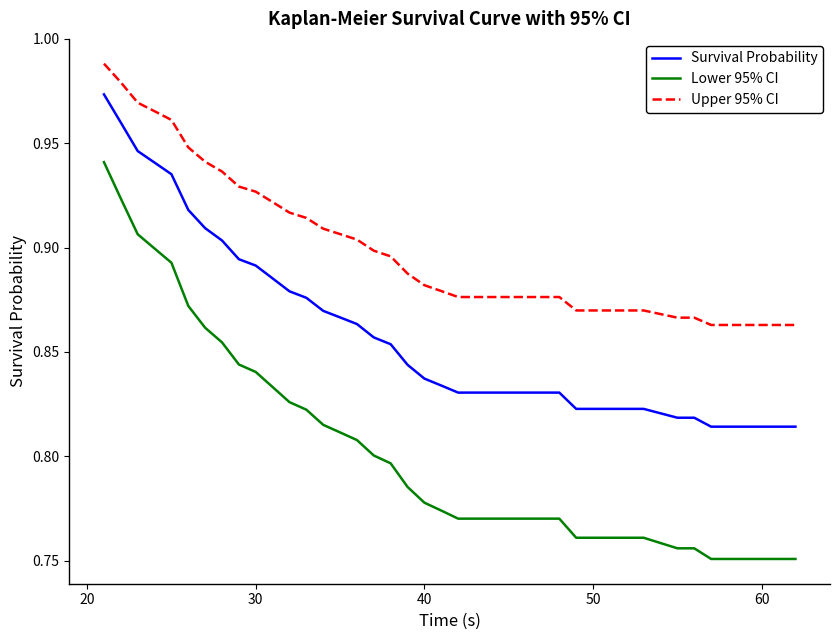

True or false: Upper 95% CI and Survival Probability cross at least once.

False